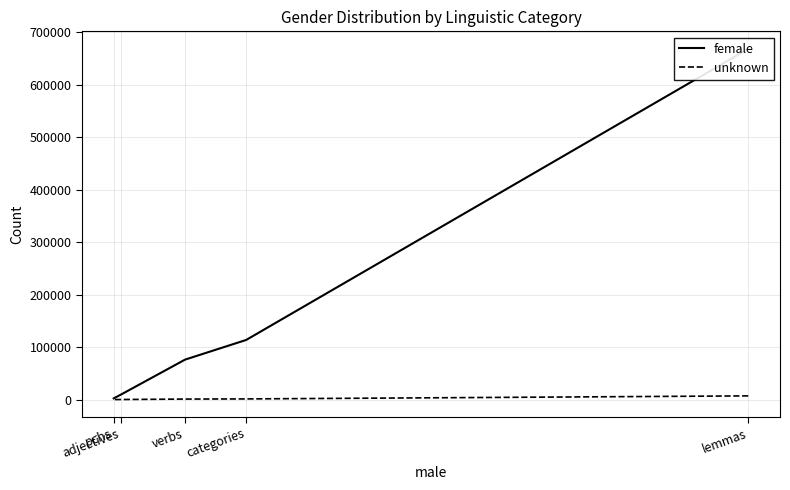

Reading left to right, list all the values displayed in this chart.

female: lemmas=668378	categories=113608	verbs=76116	adjectives=9083	pchs=2236
unknown: lemmas=6976	categories=1187	verbs=912	adjectives=81	pchs=6